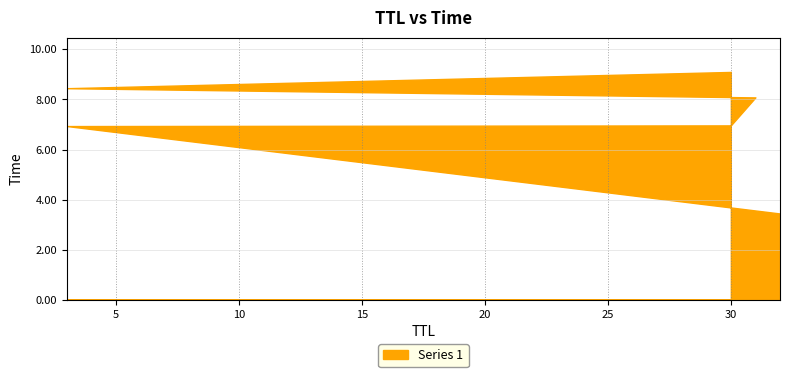

What is the sum of the values at 3 and 30?

16.0